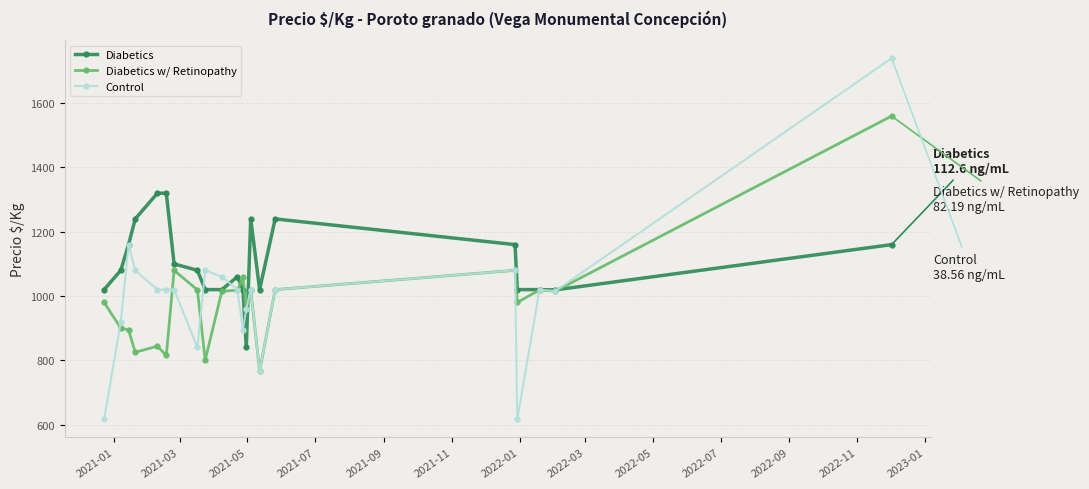

What is the maximum value shown in the chart?

1740